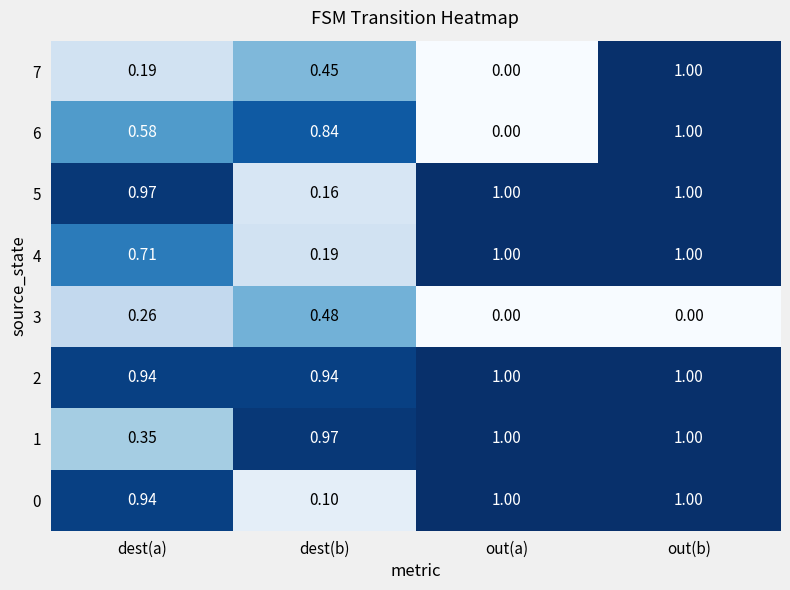

At which category is the sum across all series the highest?

out(b)